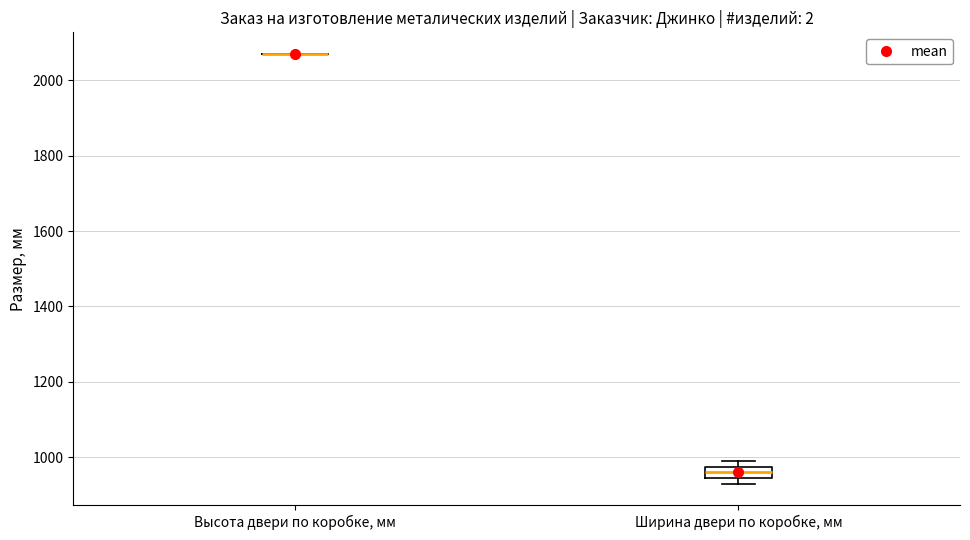

Comparing the boxes themselves (not the whiskers), which one is the tallest?

Ширина двери по коробке, мм